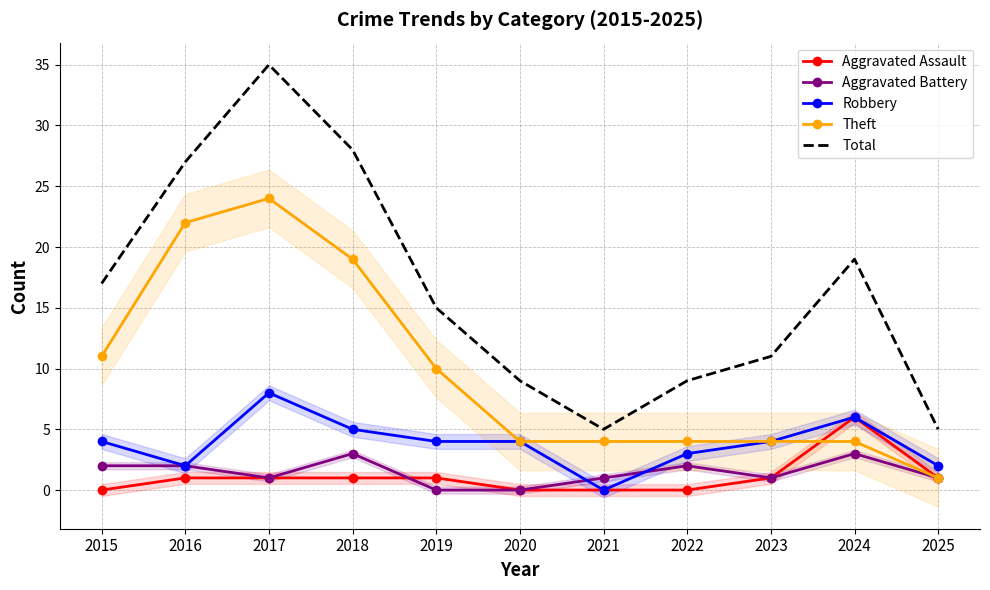

Where is the first local minimum for Total?

2021